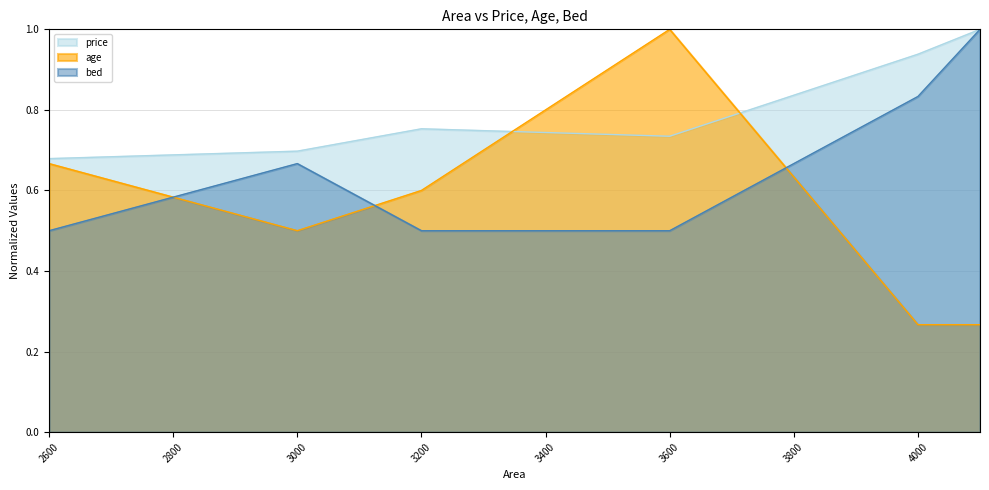

Read the bed value at 3000.

0.7